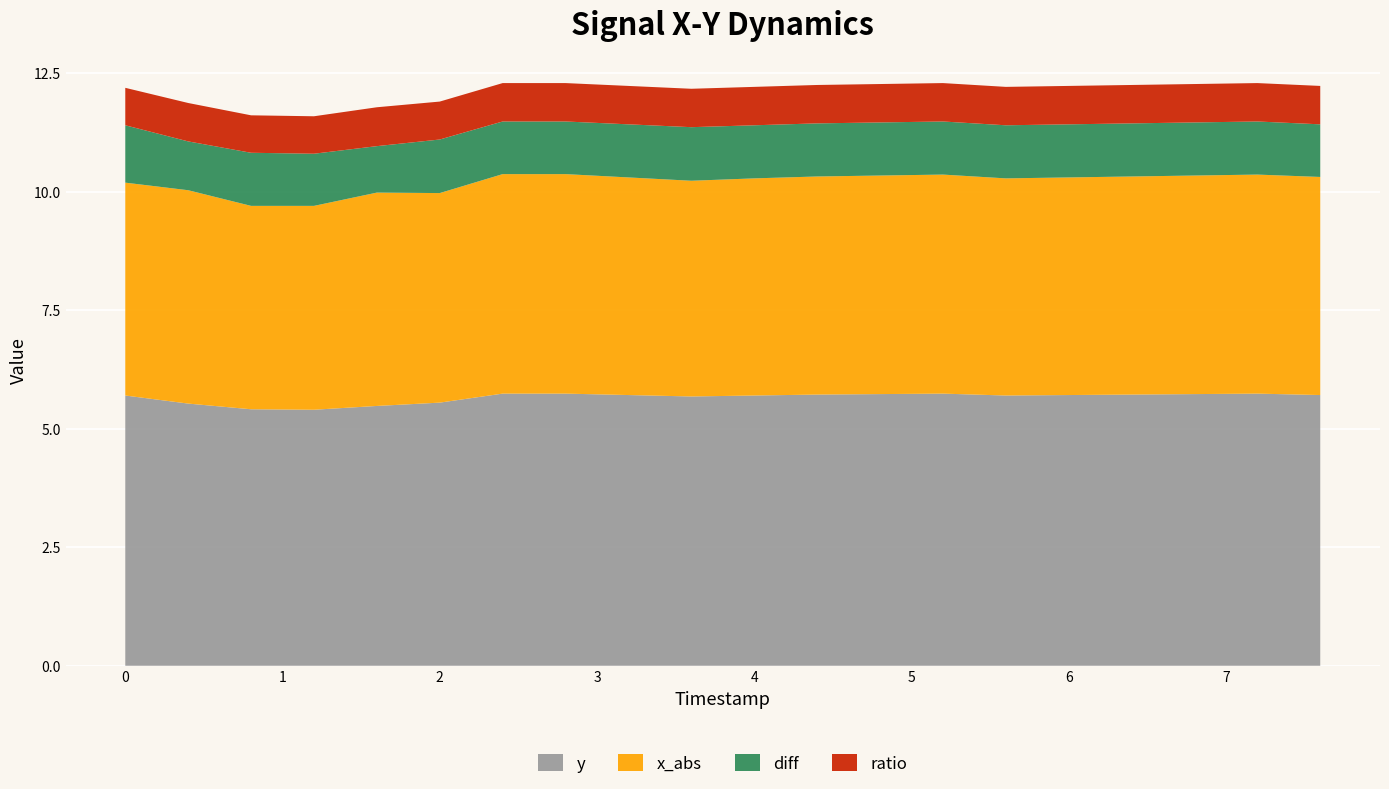

What is the minimum value for y?

5.4